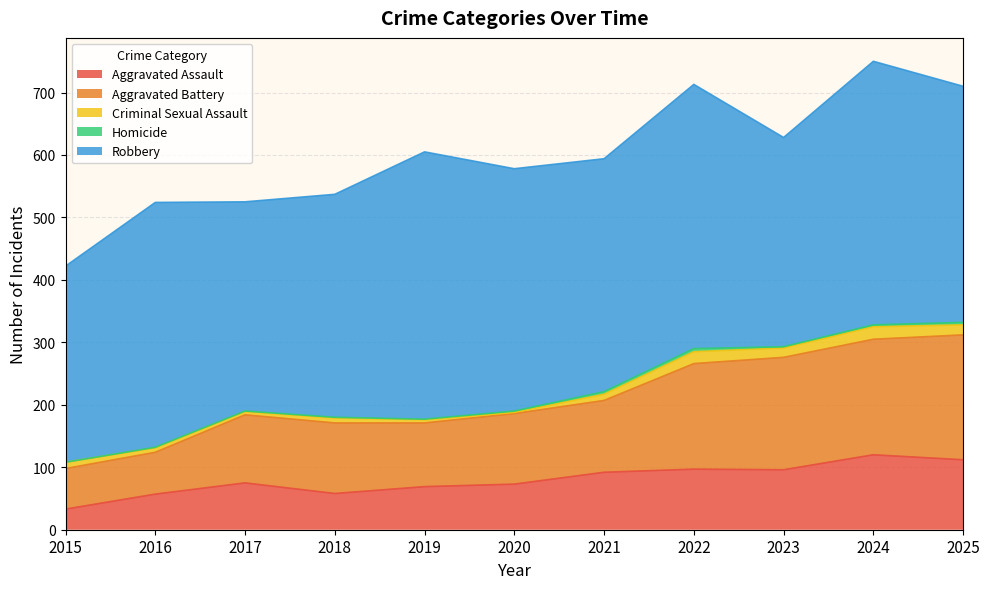

Does the chart display data point markers on the line(s)?

No